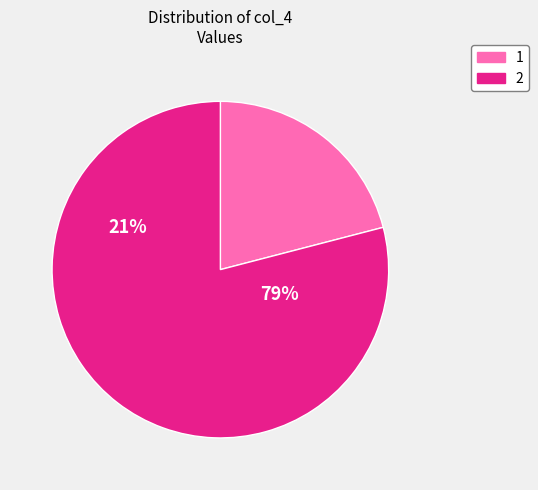

Does 2 represent more than half of the total?

Yes